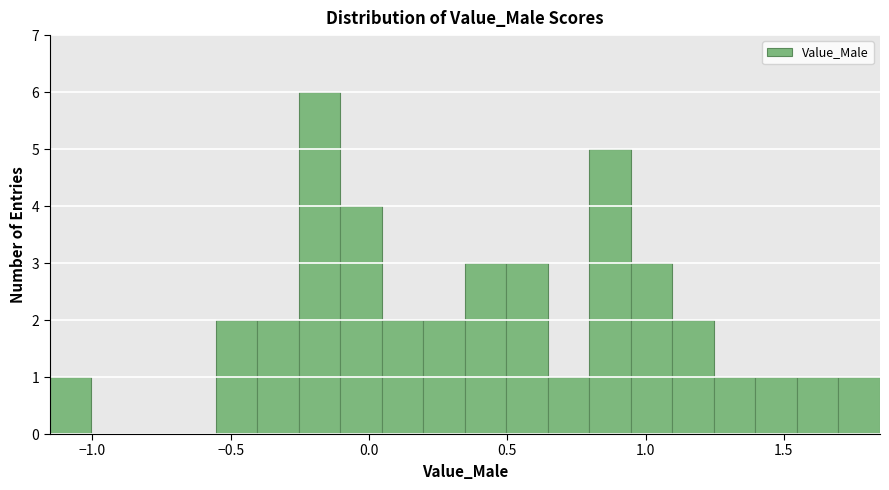

Read against the x-axis, roughly where is the centre of the tallest bar?

-0.20